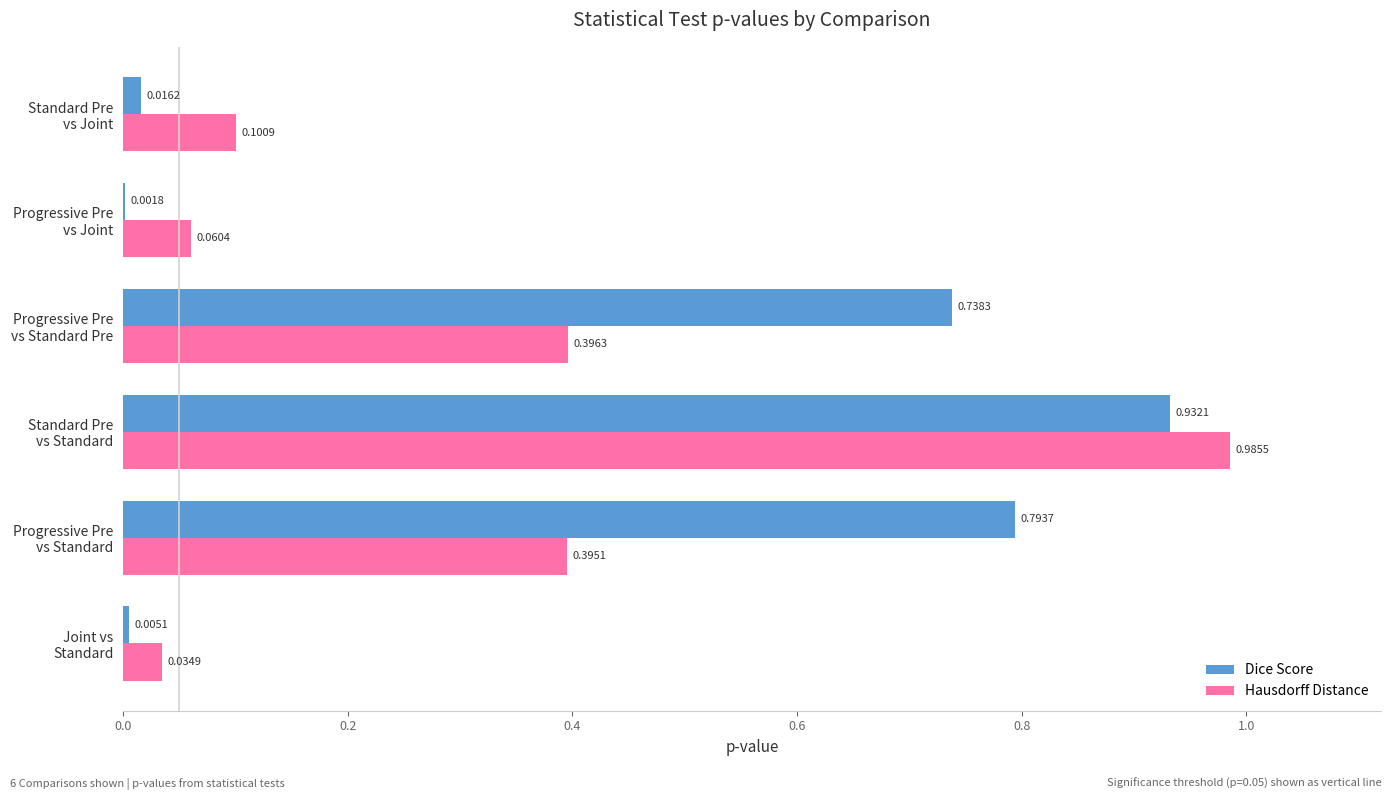

What is the sum of all Hausdorff Distance values?

2.0